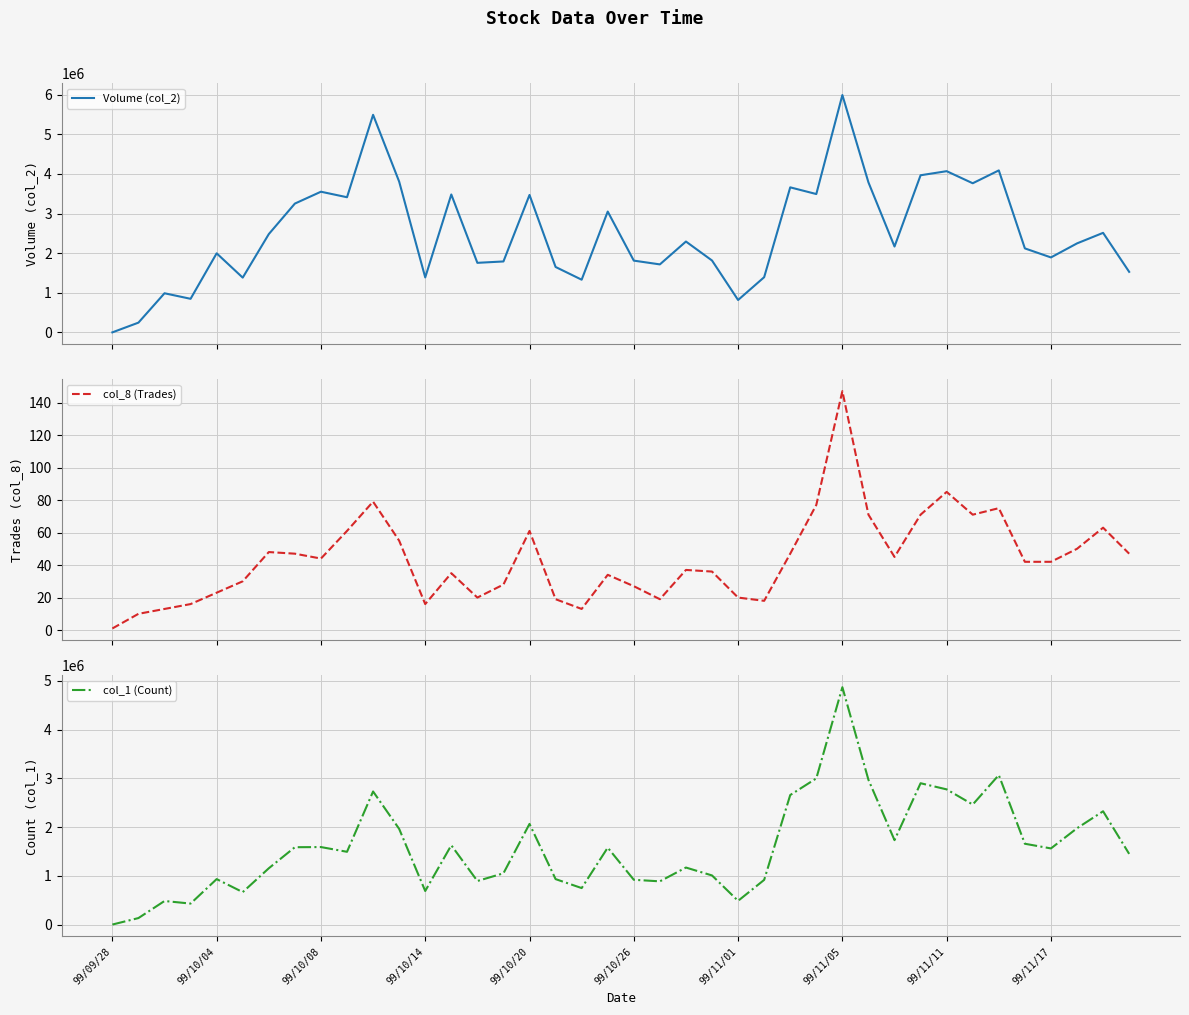

What is the approximate value of Volume (col_2) at 30, to the nearest 50?

2169450